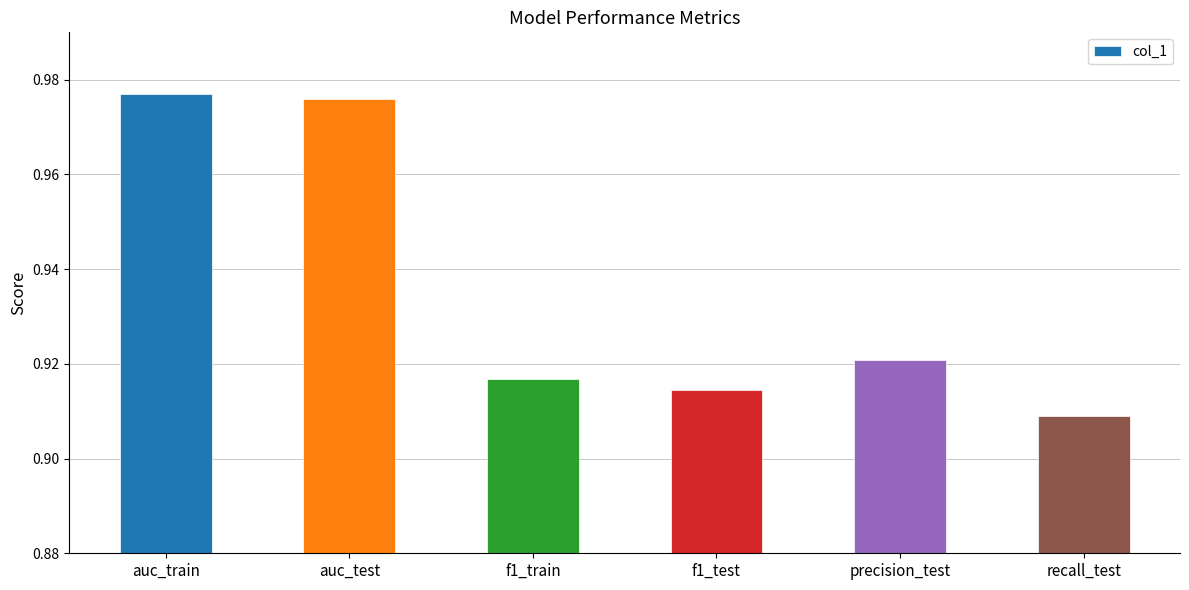

The value at precision_test is 0.3. True or false?

False